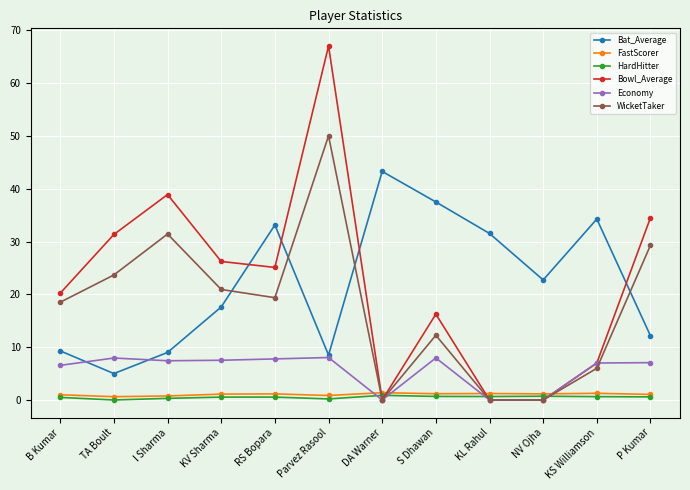

Which category has the highest value in the Bat_Average series?

DA Warner